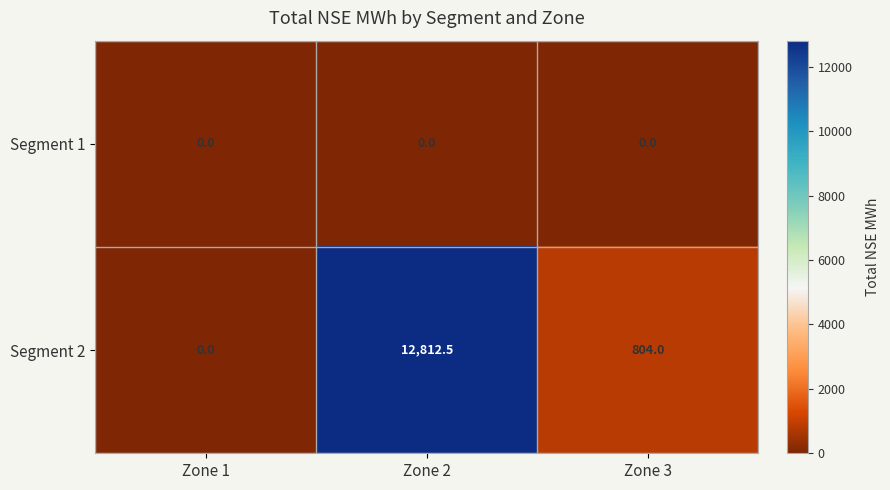

The Segment 2 series shows 3270.4 at Zone 2. True or false?

False